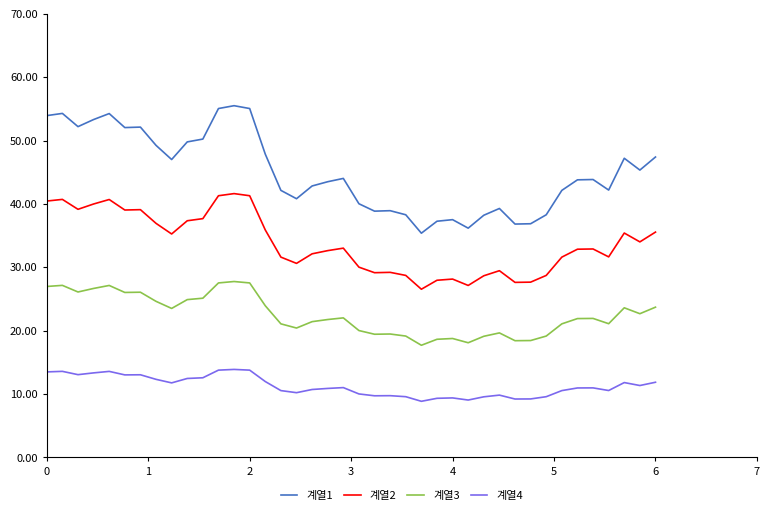

Which series has the largest total across all categories?

계열1